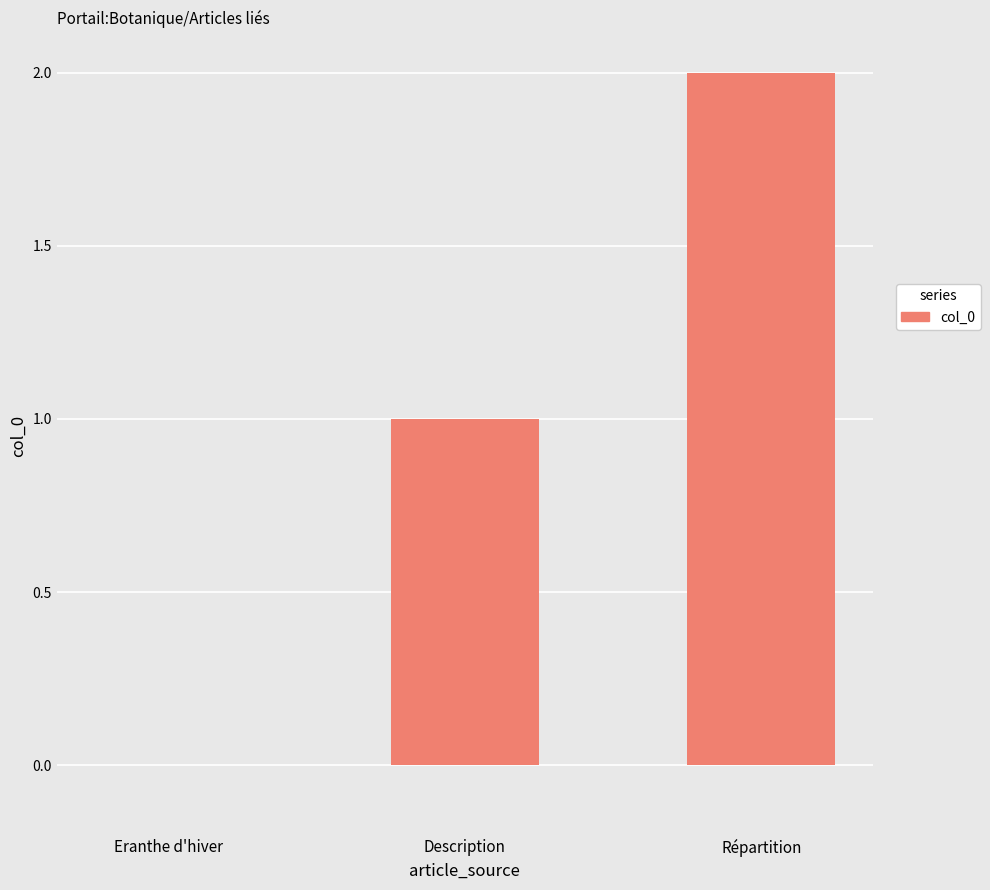

Reading right to left, list all the values displayed in this chart.

Répartition=2	Description=1	Eranthe d'hiver=0